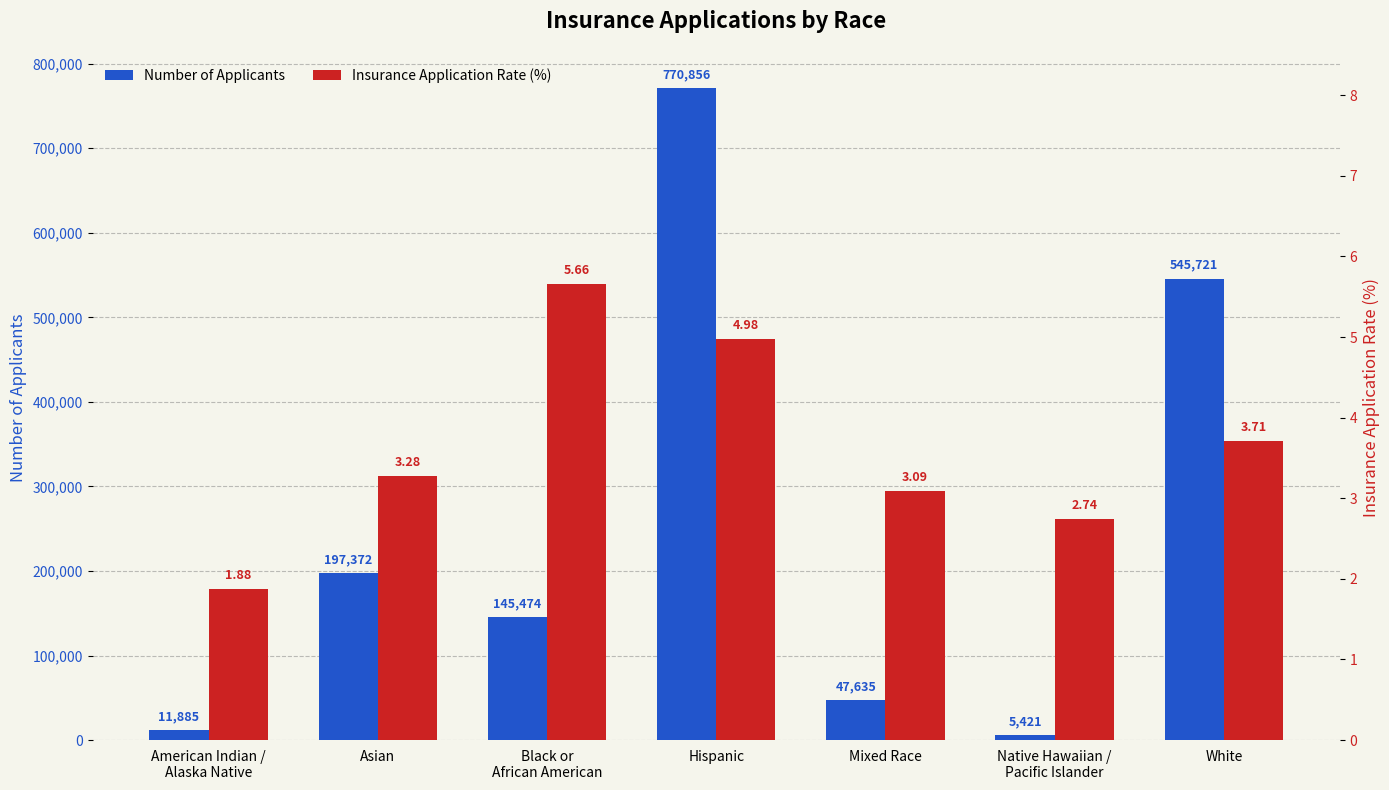

Which series has the largest total across all categories?

Number of Applicants